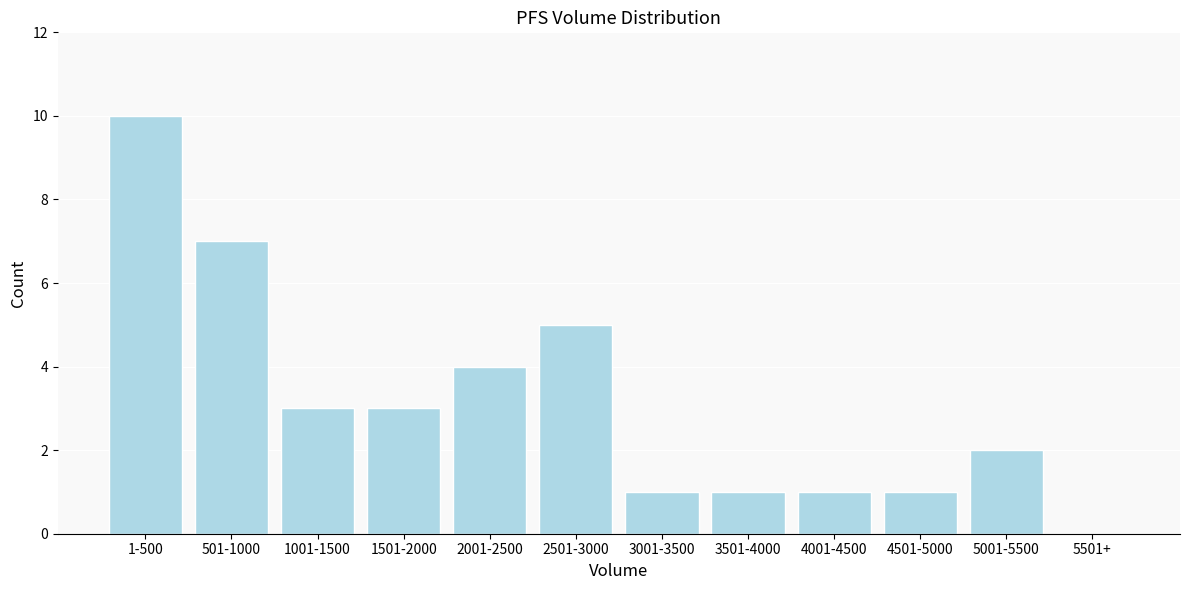

Reading right to left, what are all the values shown in this chart?

5501+=0	5001-5500=2	4501-5000=1	4001-4500=1	3501-4000=1	3001-3500=1	2501-3000=5	2001-2500=4	1501-2000=3	1001-1500=3	501-1000=7	1-500=10